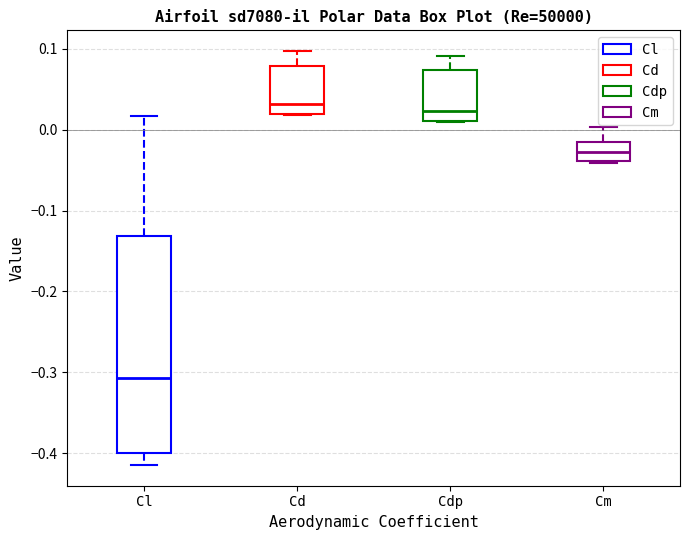

Reading left to right, read every box against the y-axis: the position of its median line, the range the box covers, and the ends of its whiskers. The values are not printed on the chart, so give them approximately, as read against the axis.

Cl: median -0.31, box -0.40 to -0.13, whiskers -0.41 to 0.02
Cd: median 0.03, box 0.02 to 0.08, whiskers 0.02 to 0.10
Cdp: median 0.02, box 0.01 to 0.07, whiskers 0.01 to 0.09
Cm: median -0.03, box -0.04 to -0.01, whiskers -0.04 (just below the box's lower edge) to 0.00